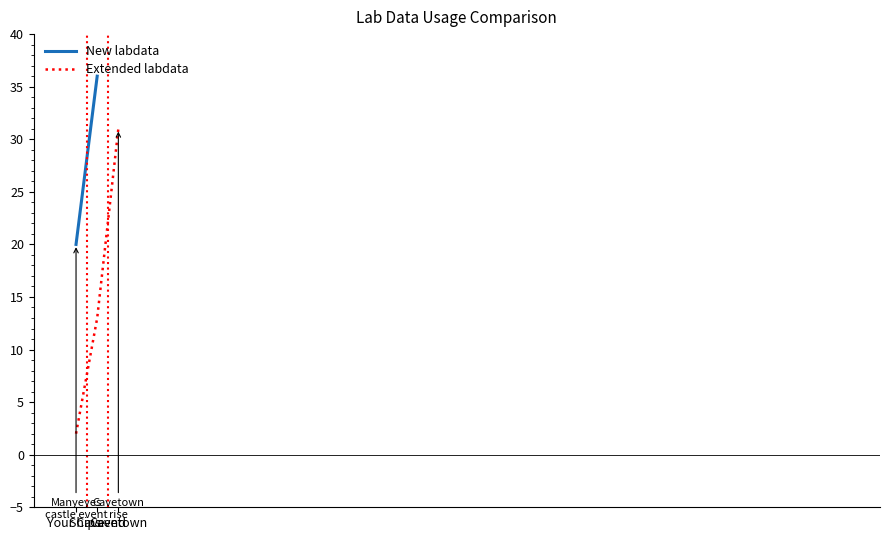

Read the value at Ships end, to the nearest 5.

15